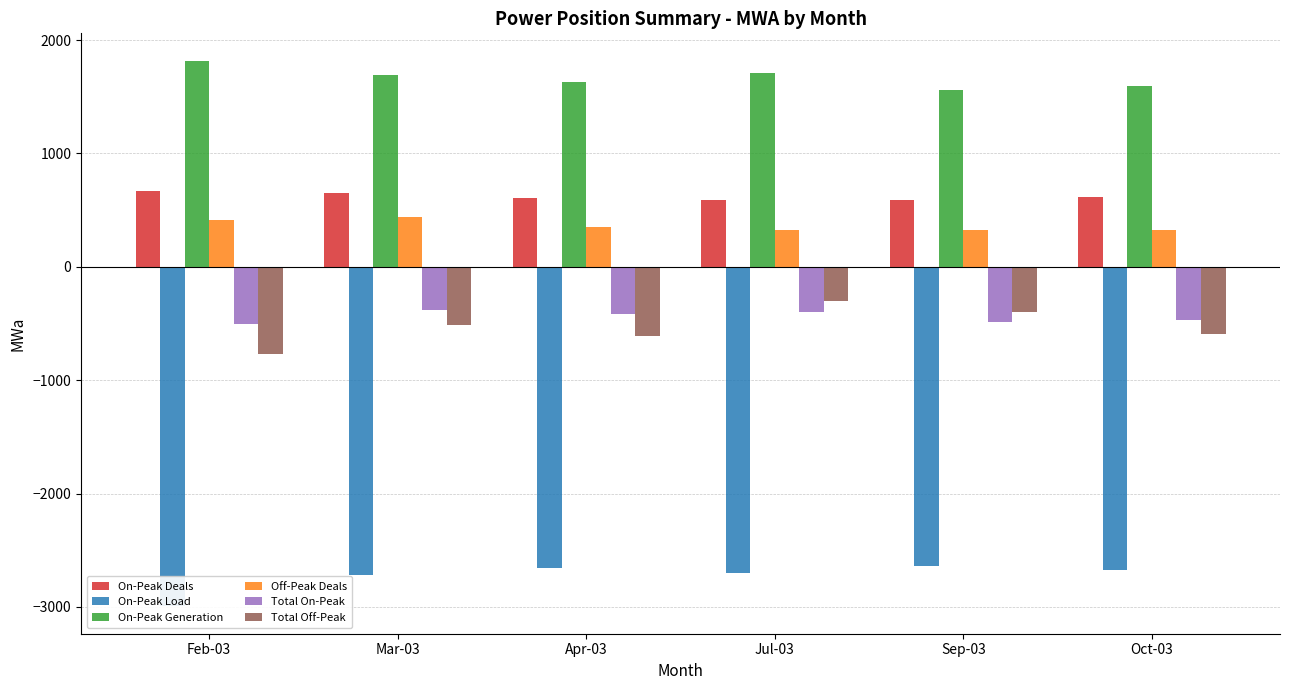

Reading left to right, extract all data points from this chart.

On-Peak Deals: Feb-03=673.0	Mar-03=653.0	Apr-03=608.0	Jul-03=590.5	Sep-03=588.4	Oct-03=618.4
On-Peak Load: Feb-03=-2995.1	Mar-03=-2720.1	Apr-03=-2653.9	Jul-03=-2696.4	Sep-03=-2640.0	Oct-03=-2675.6
On-Peak Generation: Feb-03=1818.4	Mar-03=1689.7	Apr-03=1630.1	Jul-03=1711.1	Sep-03=1563.2	Oct-03=1592.1
Off-Peak Deals: Feb-03=415.4	Mar-03=440.4	Apr-03=348.0	Jul-03=327.4	Sep-03=326.9	Oct-03=323.4
Total On-Peak: Feb-03=-503.8	Mar-03=-377.3	Apr-03=-415.8	Jul-03=-394.9	Sep-03=-488.4	Oct-03=-465.1
Total Off-Peak: Feb-03=-771.2	Mar-03=-513.5	Apr-03=-613.2	Jul-03=-305.7	Sep-03=-395.5	Oct-03=-595.9